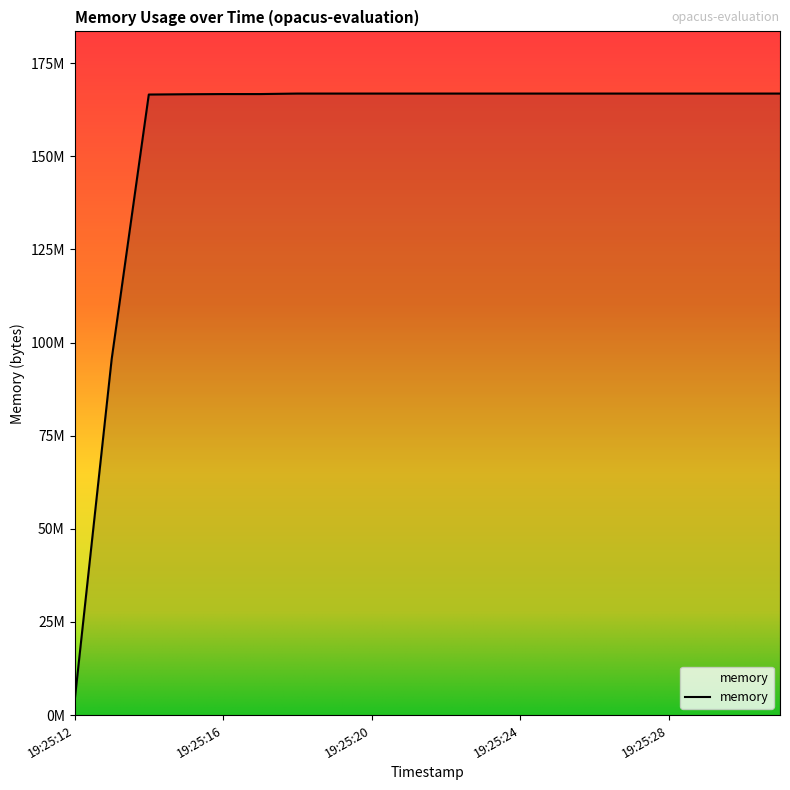

Reading left to right, transcribe all the data shown in this chart.

19:25:12=3575808	19:25:13=95522816	19:25:14=166543360	19:25:15=166621184	19:25:16=166670336	19:25:17=166670336	19:25:18=166805504	19:25:19=166805504	19:25:20=166805504	19:25:21=166805504	19:25:22=166805504	19:25:23=166805504	19:25:24=166805504	19:25:25=166805504	19:25:26=166805504	19:25:27=166805504	19:25:28=166805504	19:25:29=166805504	19:25:30=166805504	19:25:31=166805504